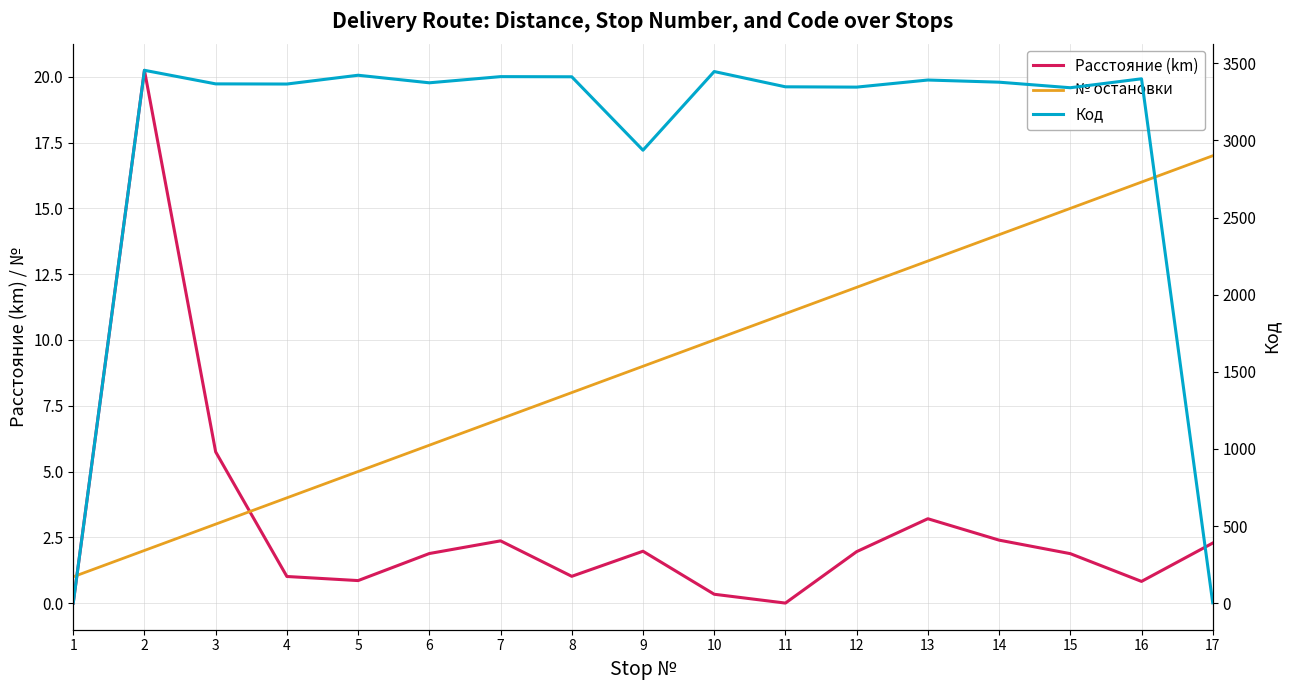

What is the lowest value of the № остановки series?

1.0